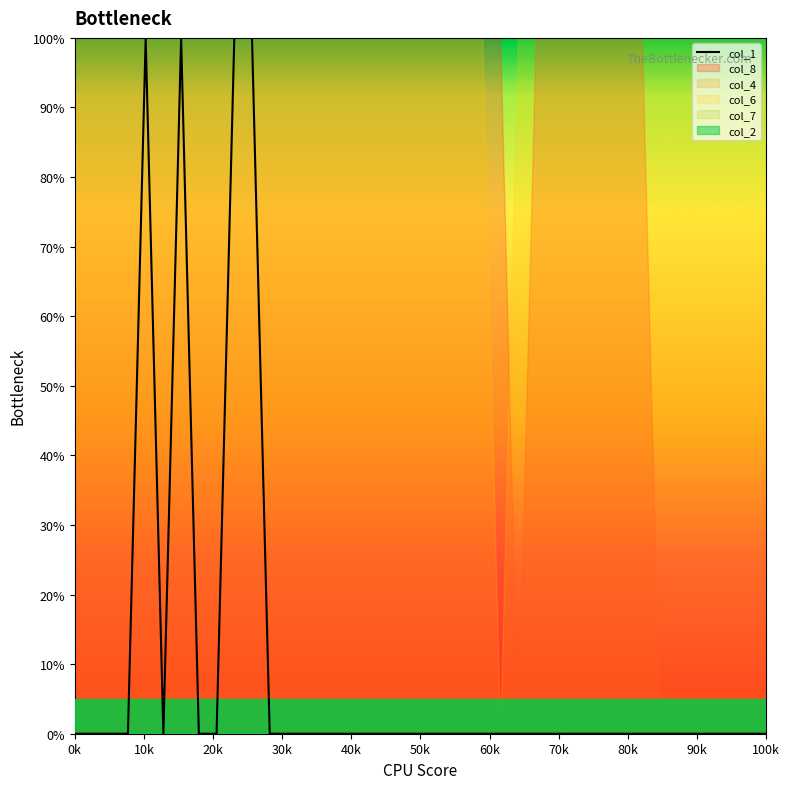

True or false: the data shows -37 at 18.

False